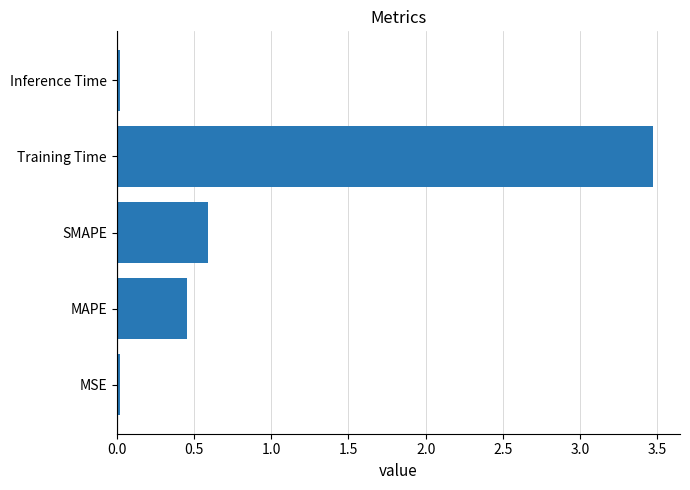

Is it true that the value at SMAPE is 0.9?

False